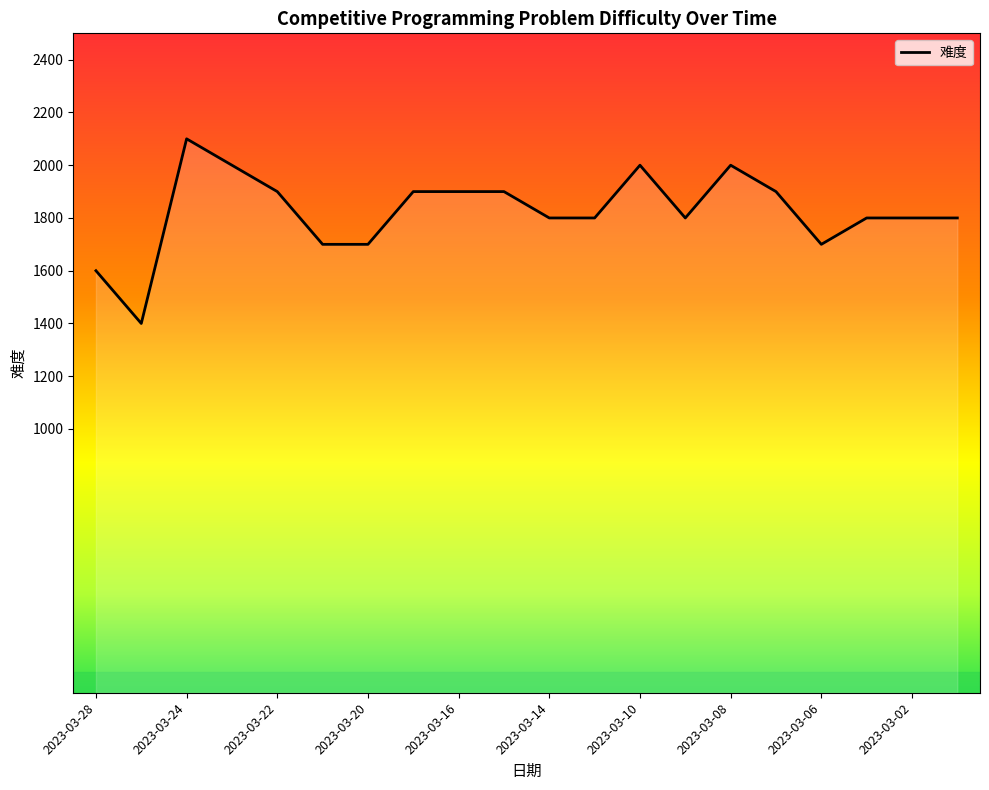

What is the maximum value shown in the chart?

2100